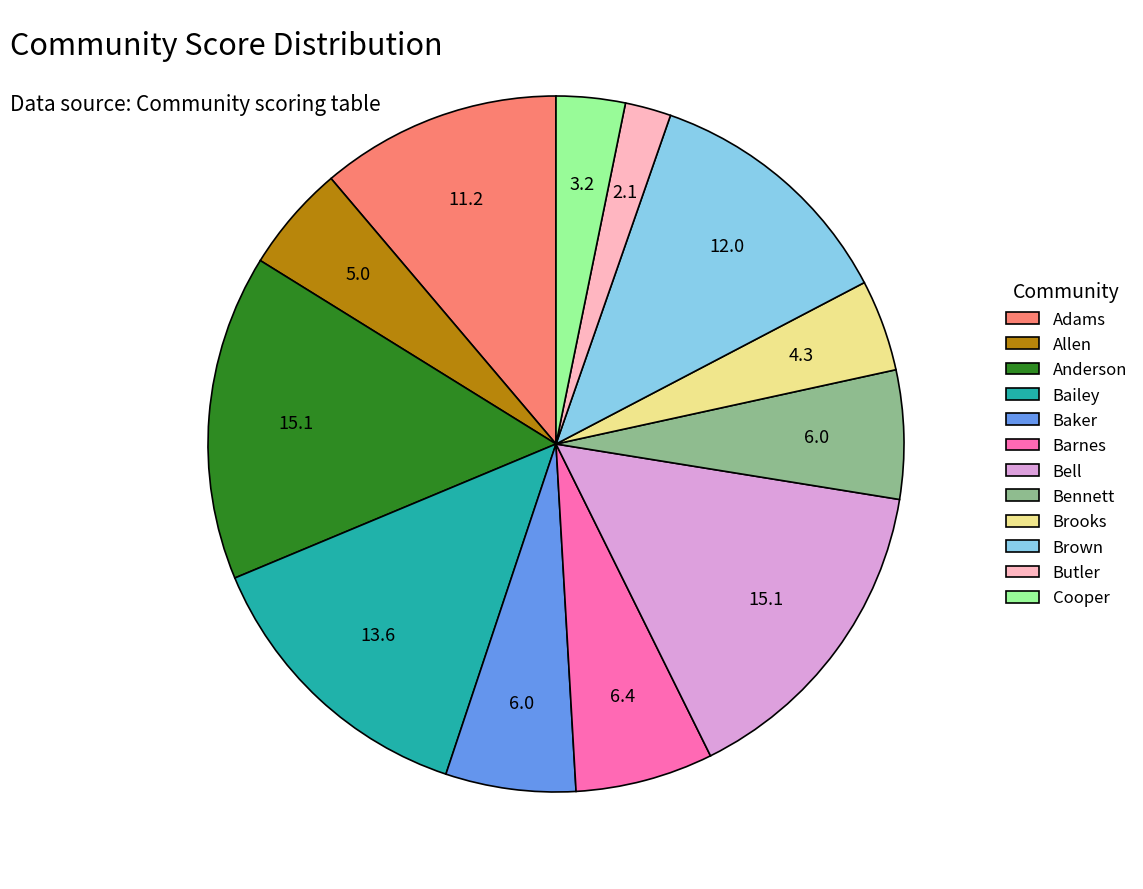

Does Baker represent more than half of the total?

No